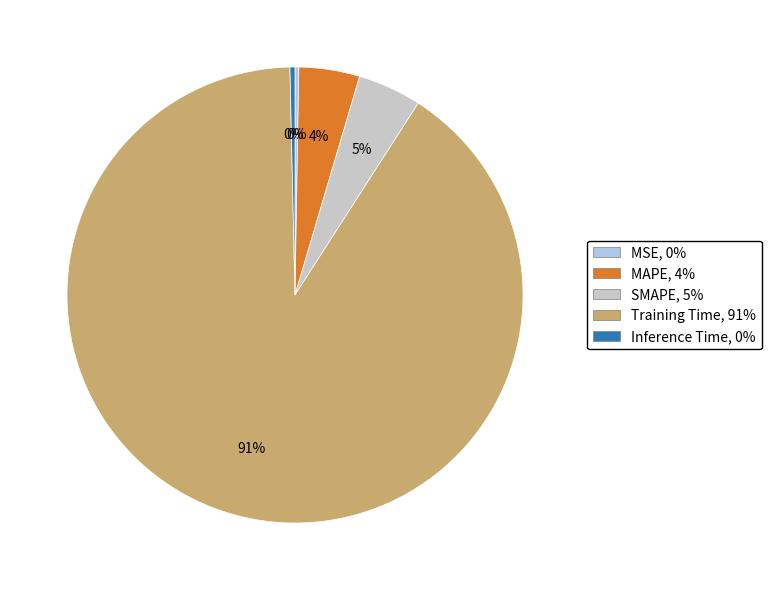

To the nearest percent, what is the average slice percentage?

20%